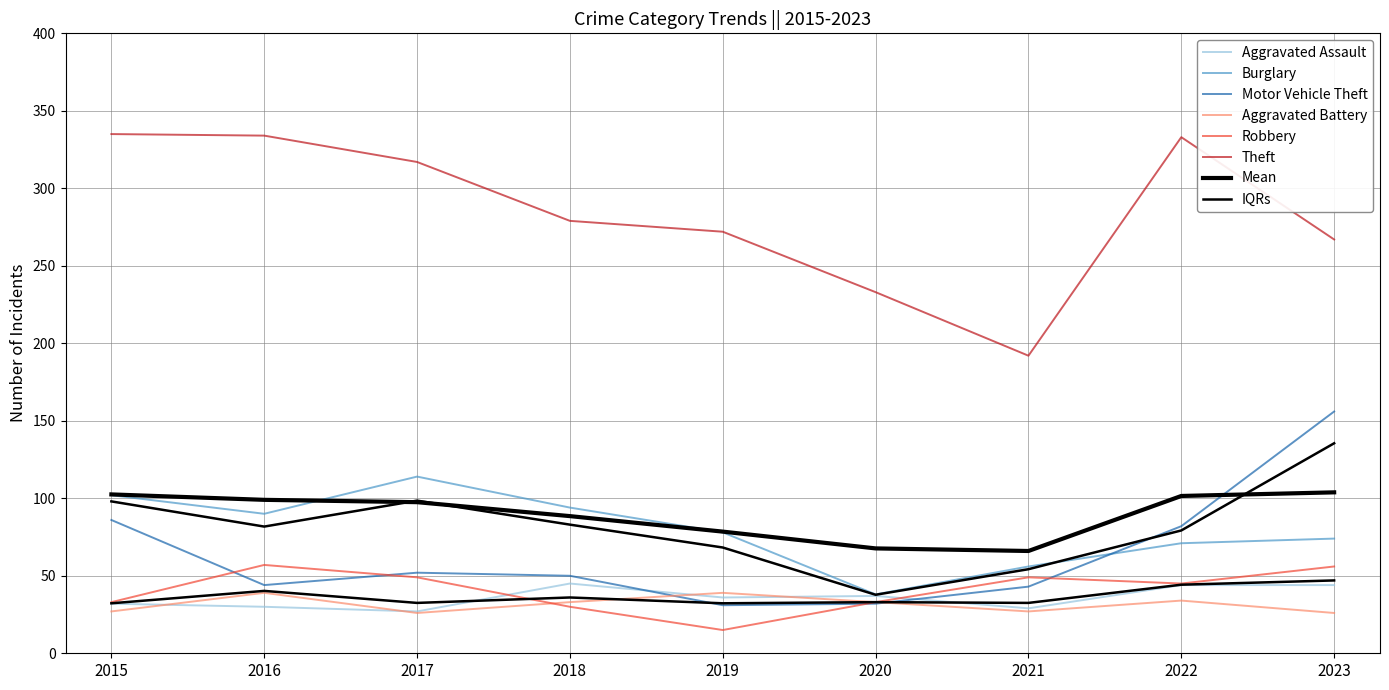

True or false: Aggravated Assault and Burglary intersect in this chart.

False